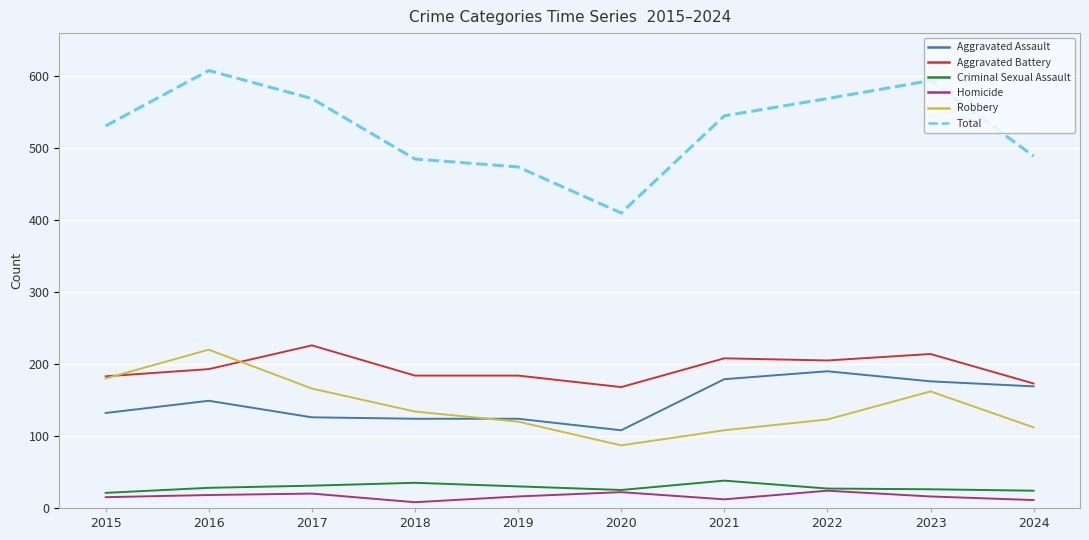

In Criminal Sexual Assault, how many points are higher than both neighbors (excluding endpoints)?

2